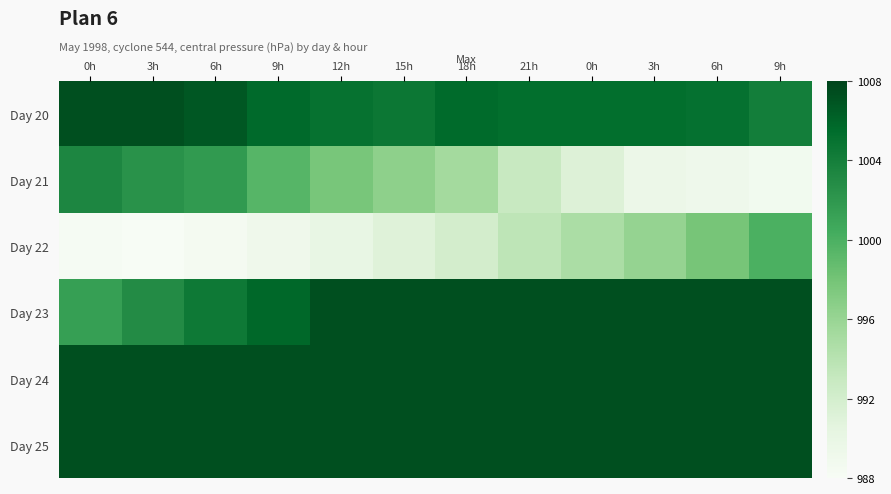

What is the difference between the Day 21 values at 0h and 6h?

1.5